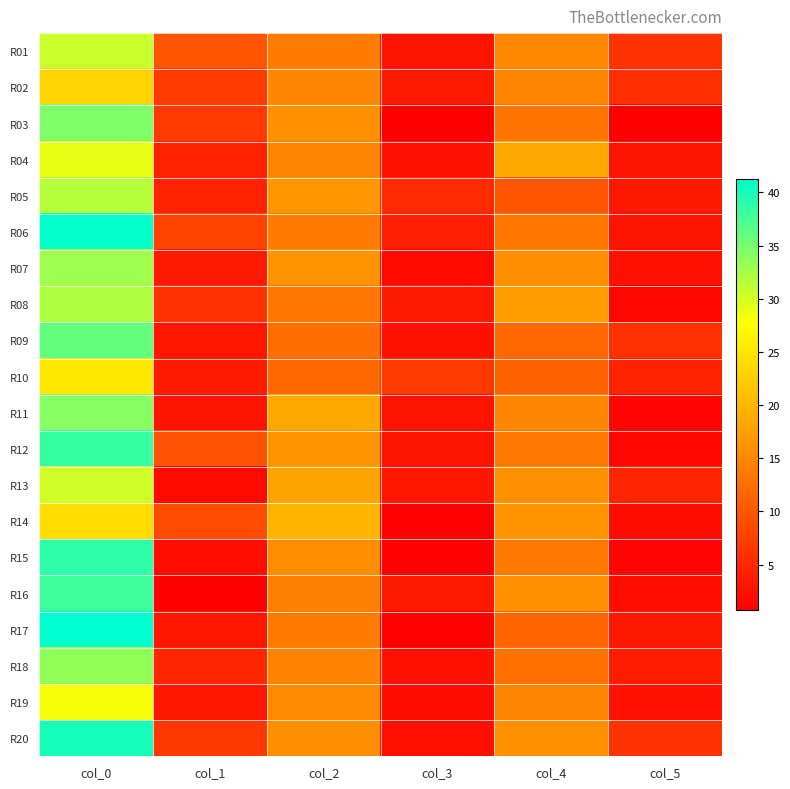

Between col_2 and col_3, which series saw the biggest shift?

R14